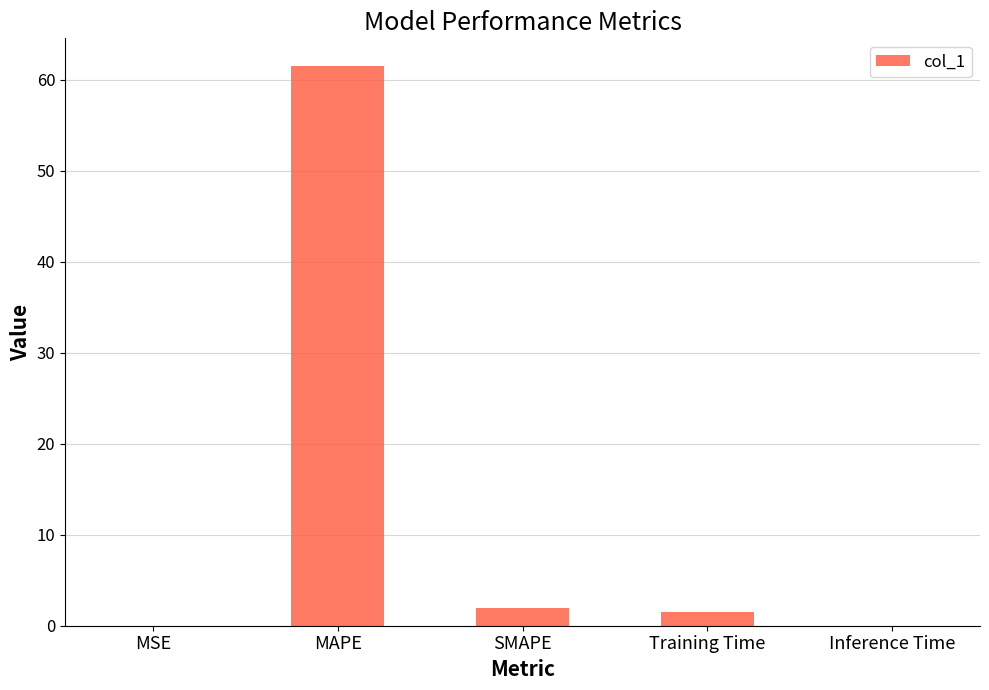

The chart shows a value of 0.0 at Inference Time. True or false?

True